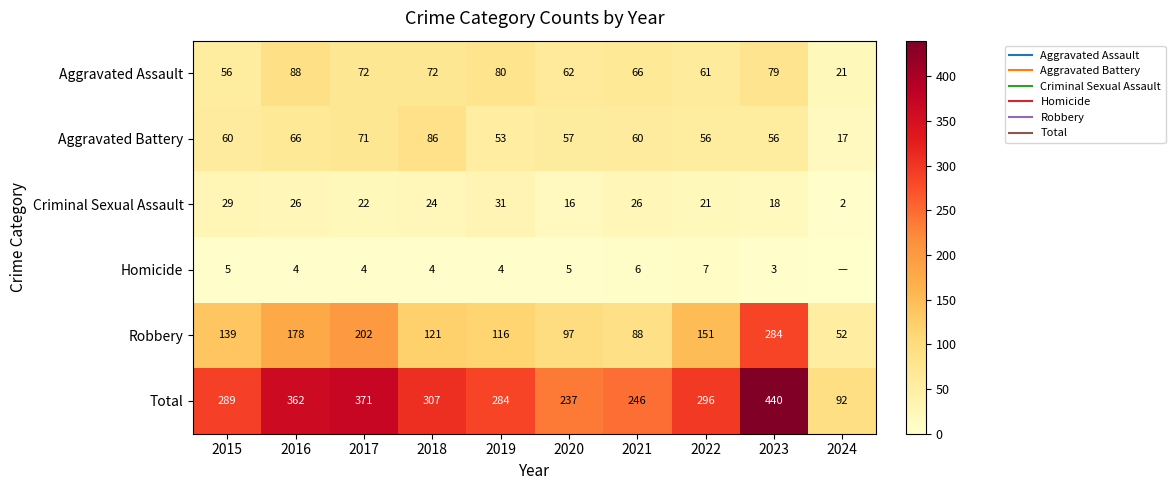

What is the difference between the maximum and minimum values in the Robbery series?

232